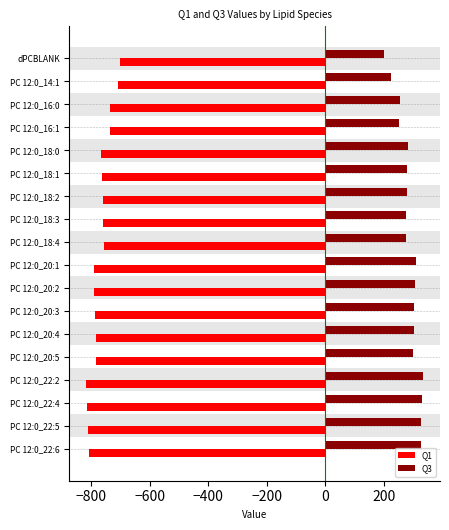

What is the minimum value for Q3?

200.0